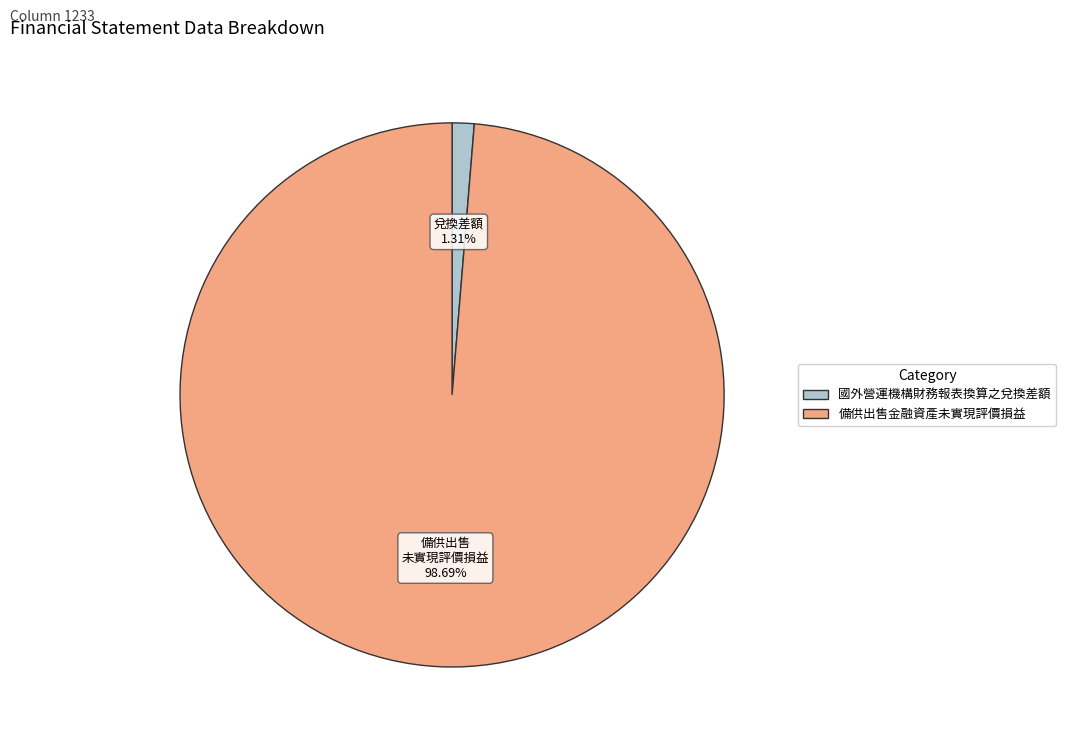

The 備供出售金融資產未實現評價損益 slice represents 99% of the pie. True or false?

True